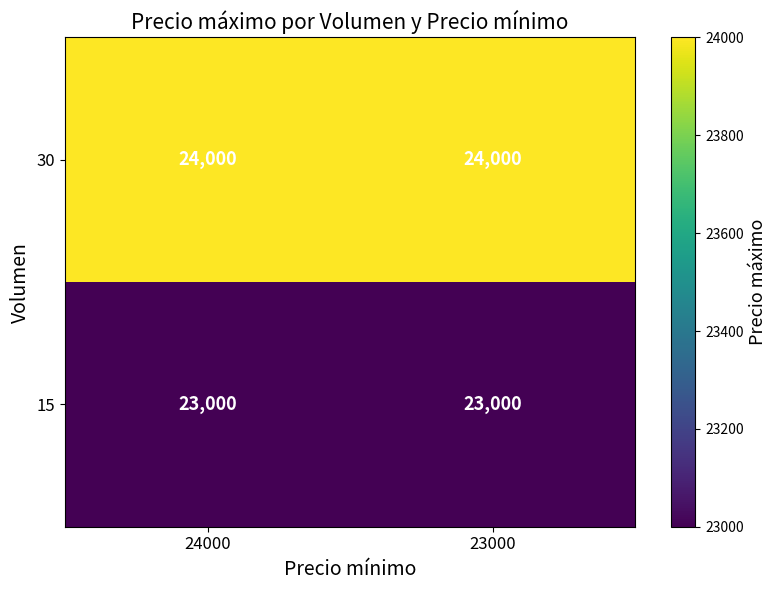

Reading left to right, transcribe all the data shown in this chart.

30: 24000	24000
15: 23000	23000